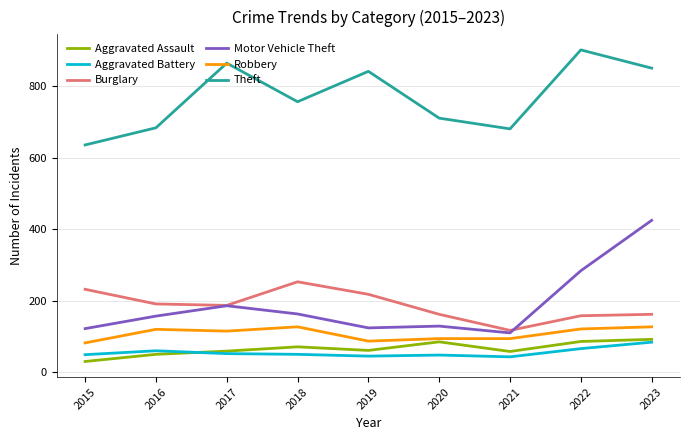

Where is the first local maximum for Burglary?

2018